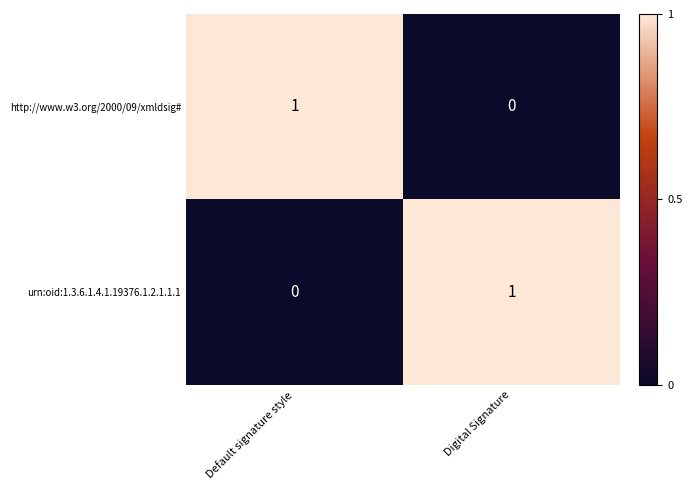

Where is http://www.w3.org/2000/09/xmldsig# nearest to the value 0?

Digital Signature